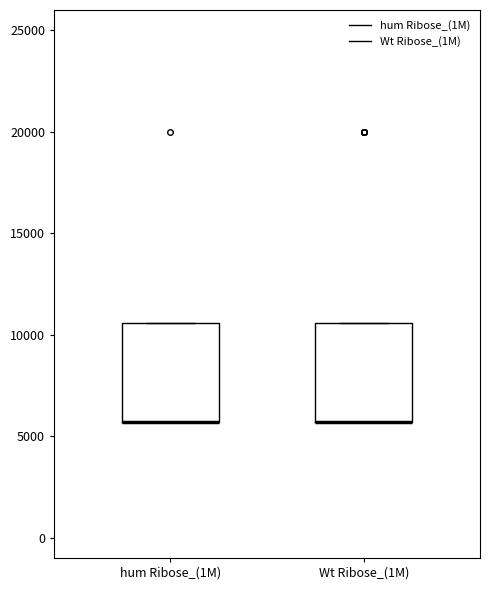

Reading left to right, transcribe this box plot: for each box, give where its median line is, the range the box spans, and where its two whiskers end, as read against the y-axis. The values are not printed on the chart, so give them approximately, as read against the axis.

hum Ribose_(1M): median 5500 (drawn on the box's lower edge), box 5500 to 10500, whiskers 5500 to 10500
Wt Ribose_(1M): median 5500 (drawn on the box's lower edge), box 5500 to 10500, whiskers 5500 to 10500